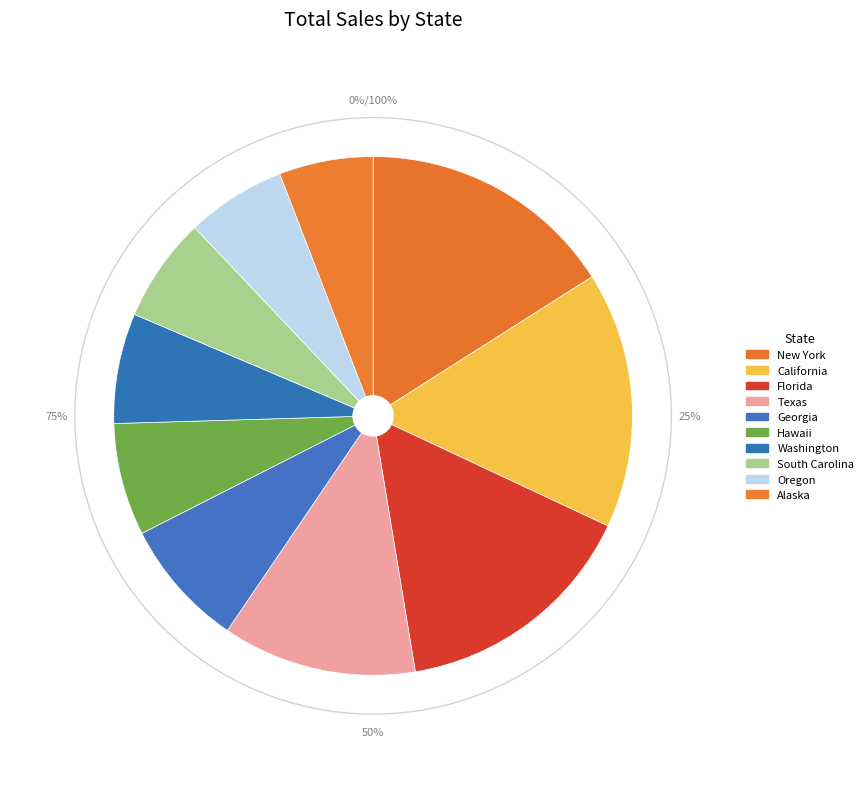

How many segments does this pie chart have?

10